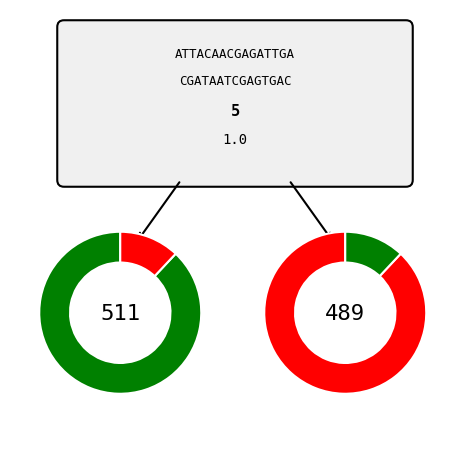

To the nearest percent, what percentage of the pie is 5?

7%